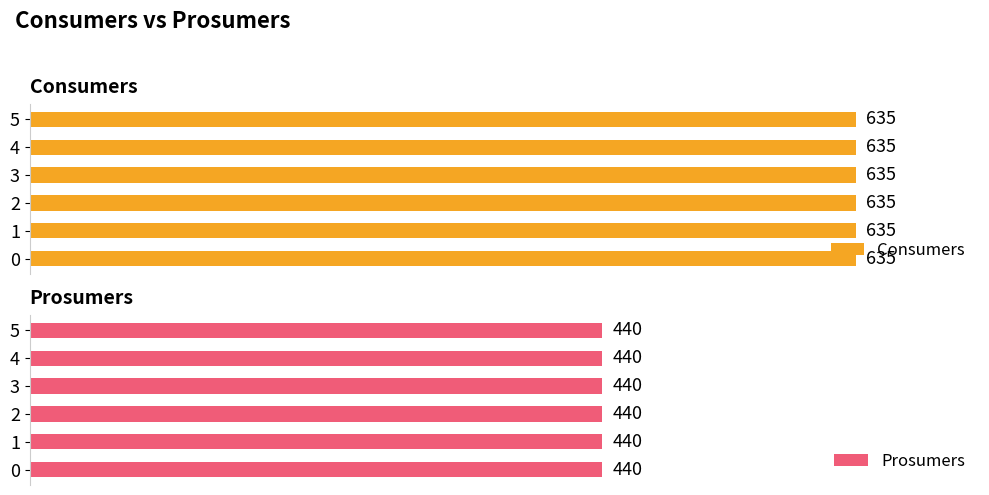

Count the number of data series in this chart.

2